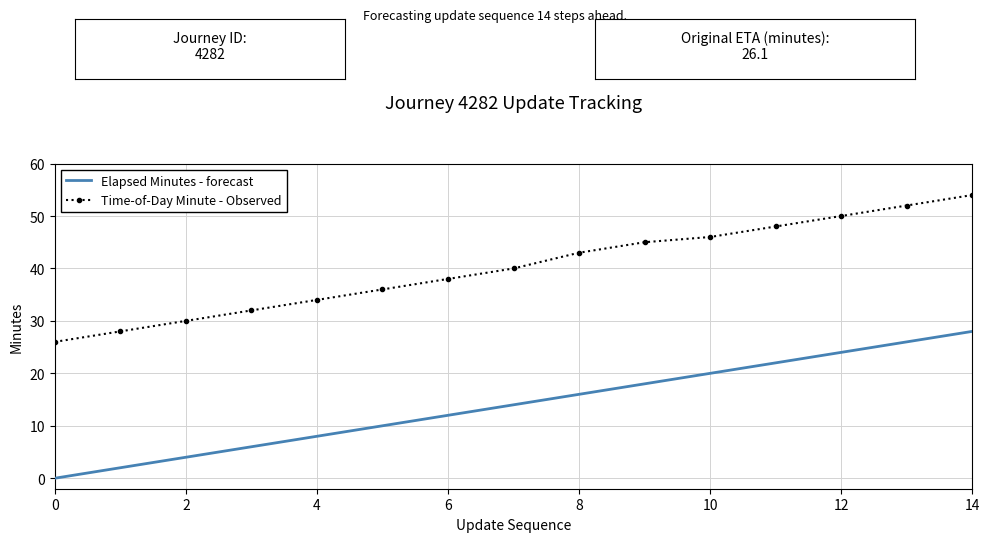

What is the maximum value shown in the chart?

54